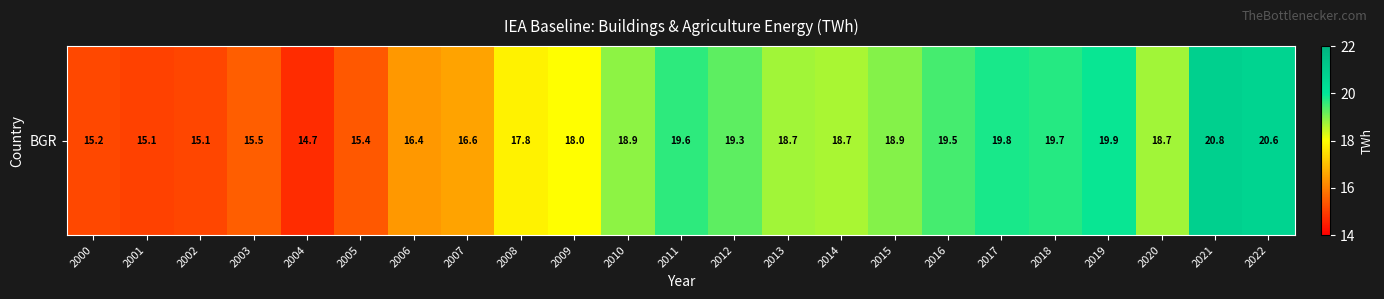

Is it true that the value at 2022 is 34.3?

False